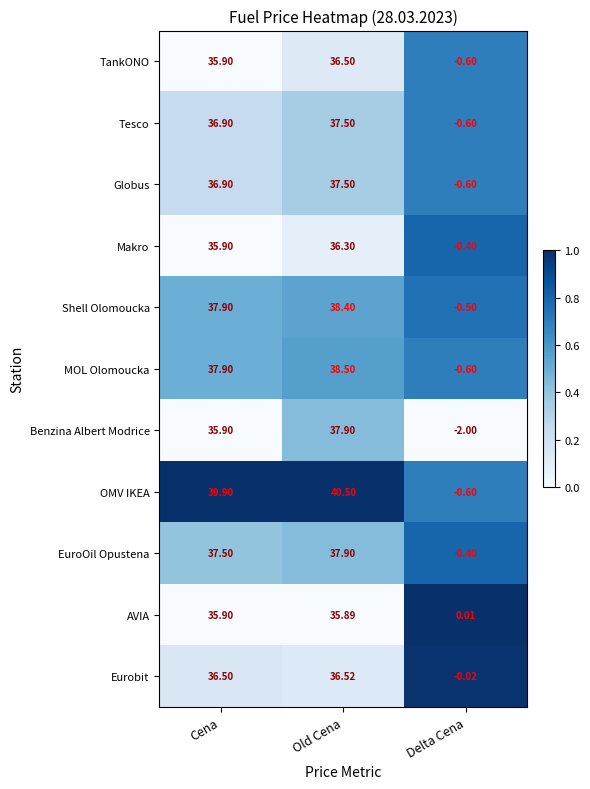

List the labels in order of AVIA value, largest first.

Cena, Old Cena, Delta Cena